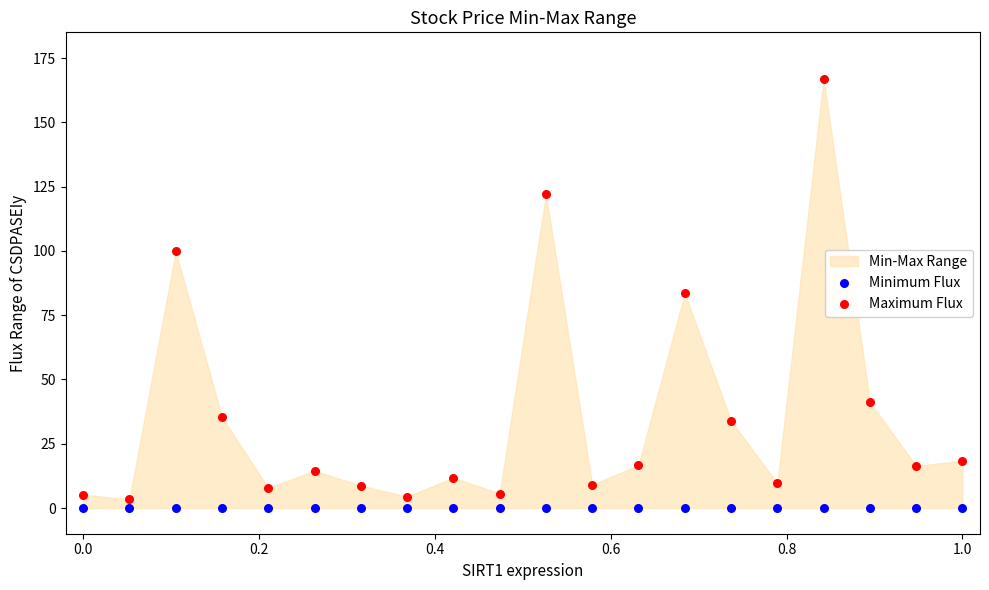

How many data points are displayed?

40